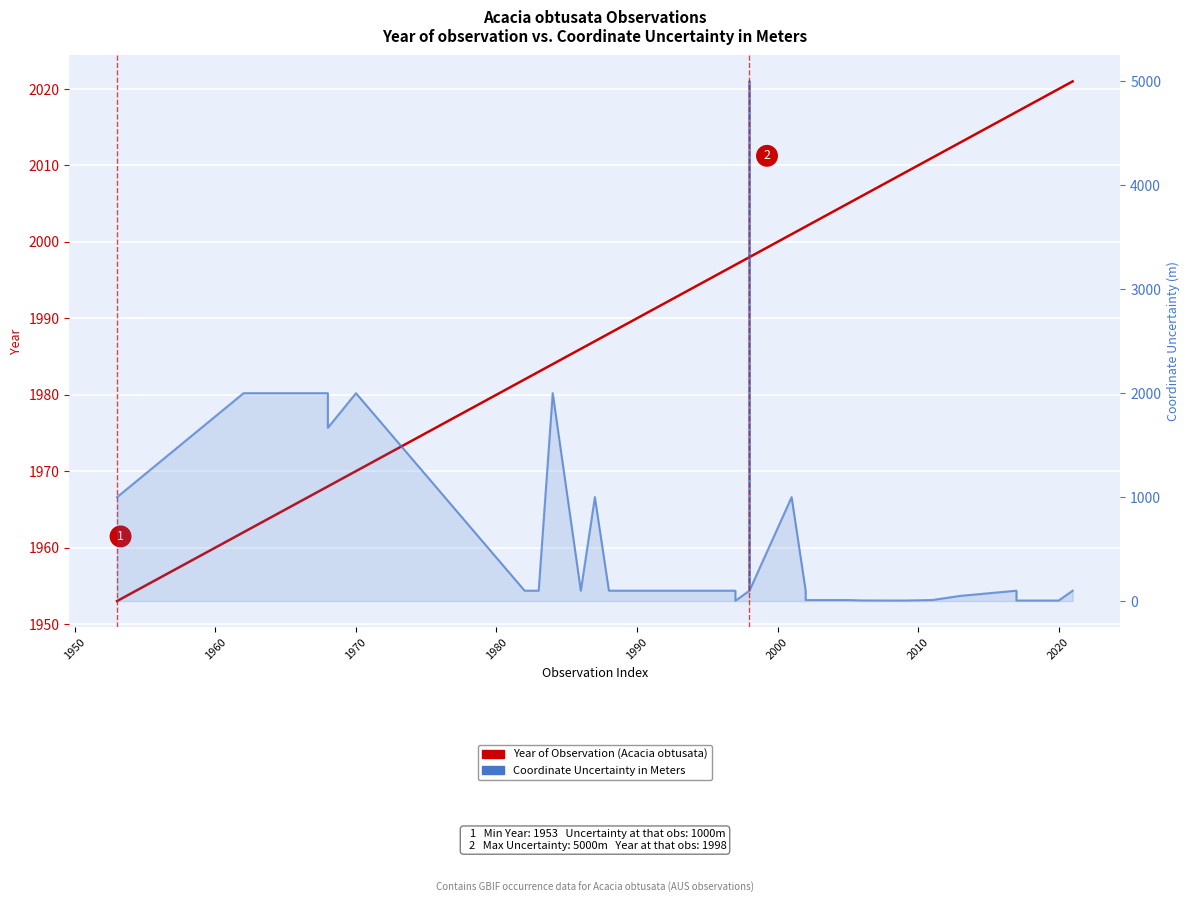

Is the value of Coordinate Uncertainty (m) at 23 greater than the value of Year of Observation at 2010?

No